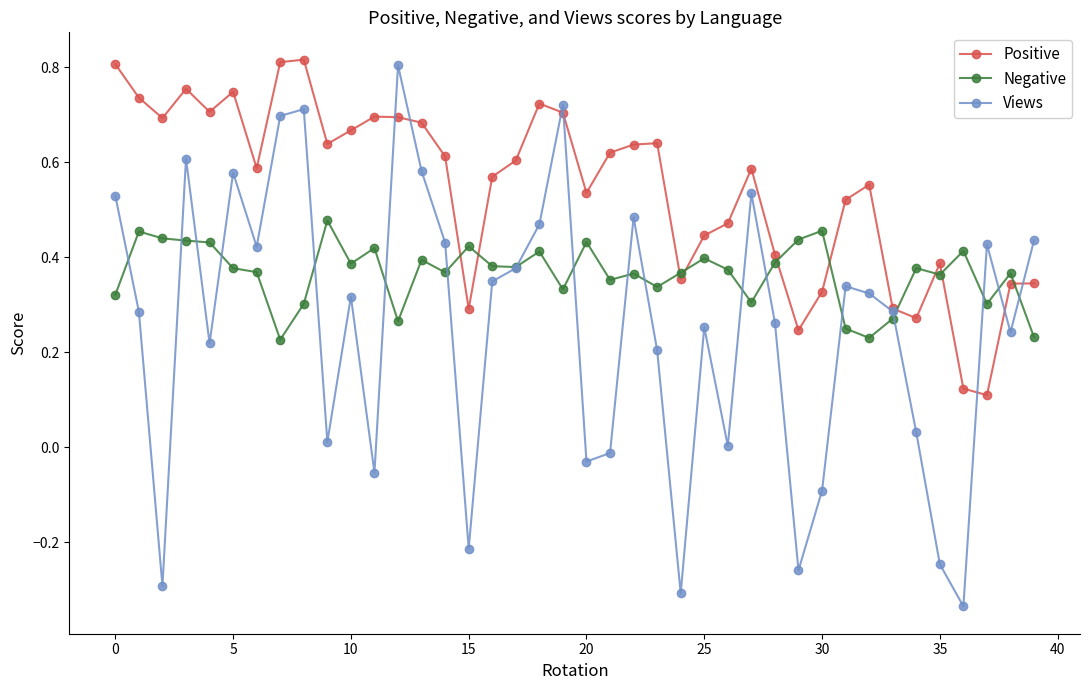

After their last crossing, which series has the higher values: Negative or Positive?

Positive